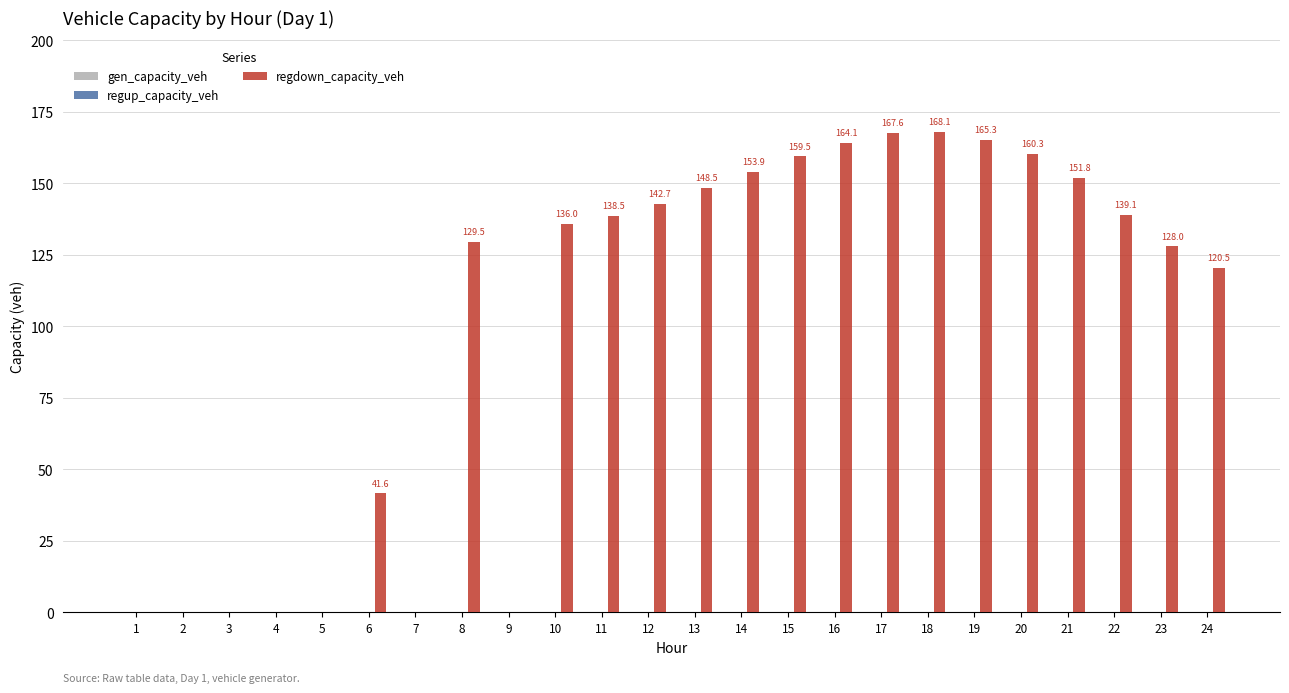

Where does the data first go above 138?

11